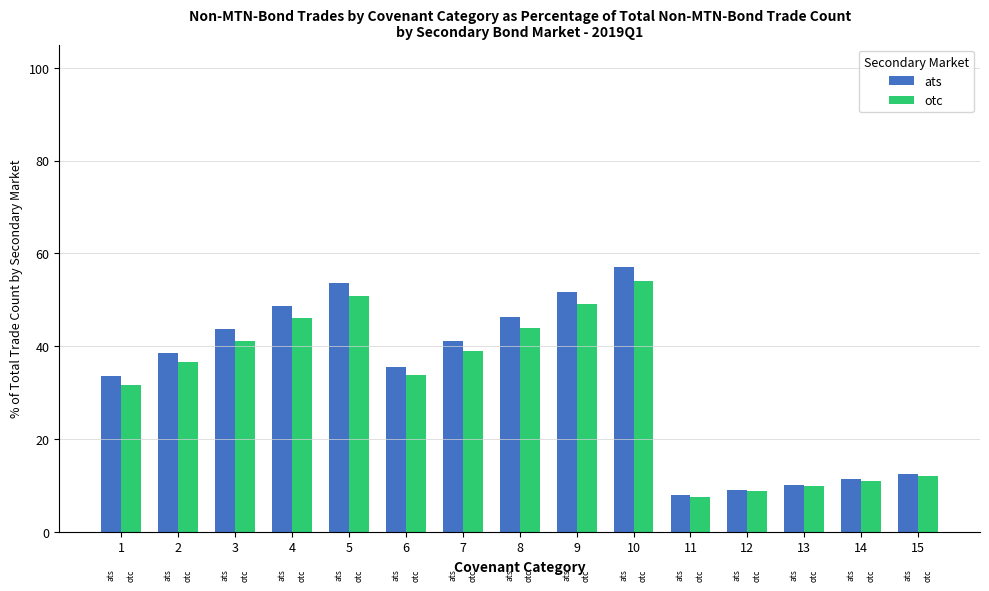

What is the highest value of the otc series?

54.1